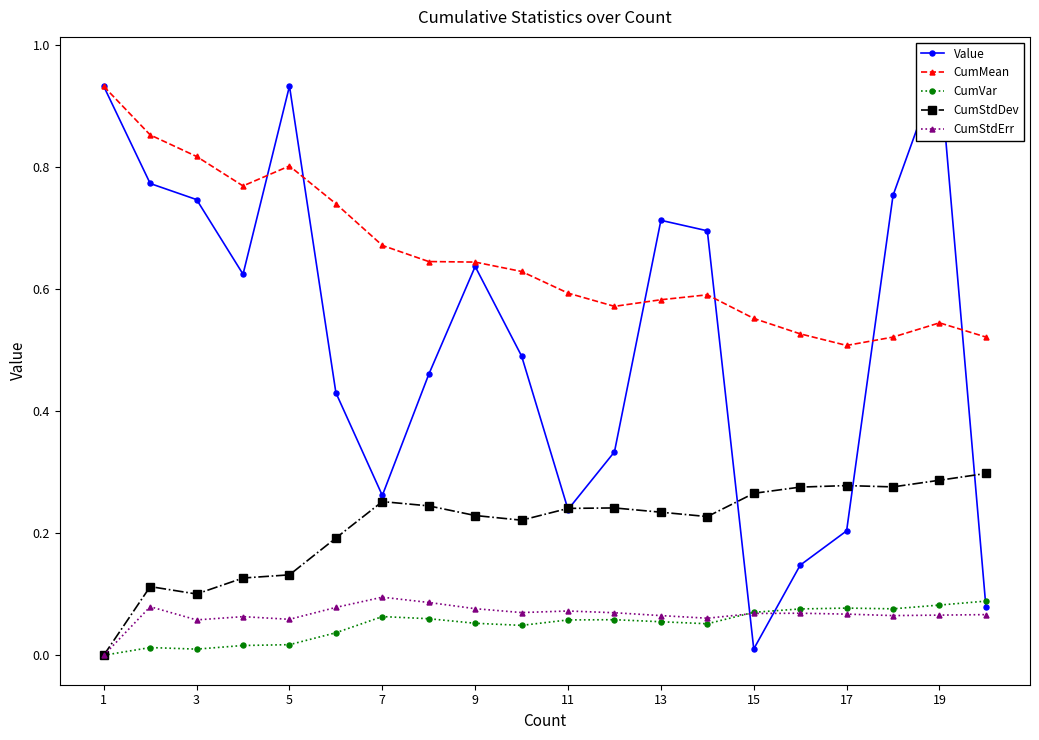

How many lines are shown in the chart?

5